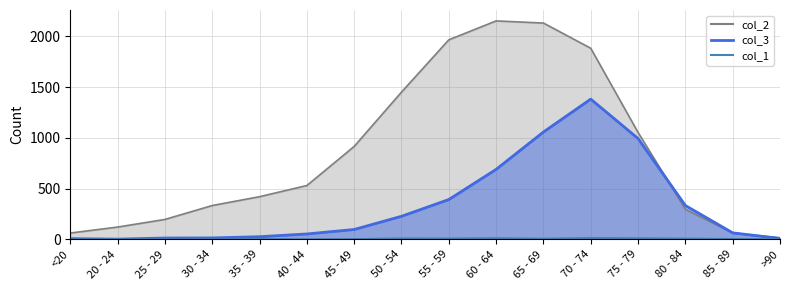

Count the number of data series in this chart.

3